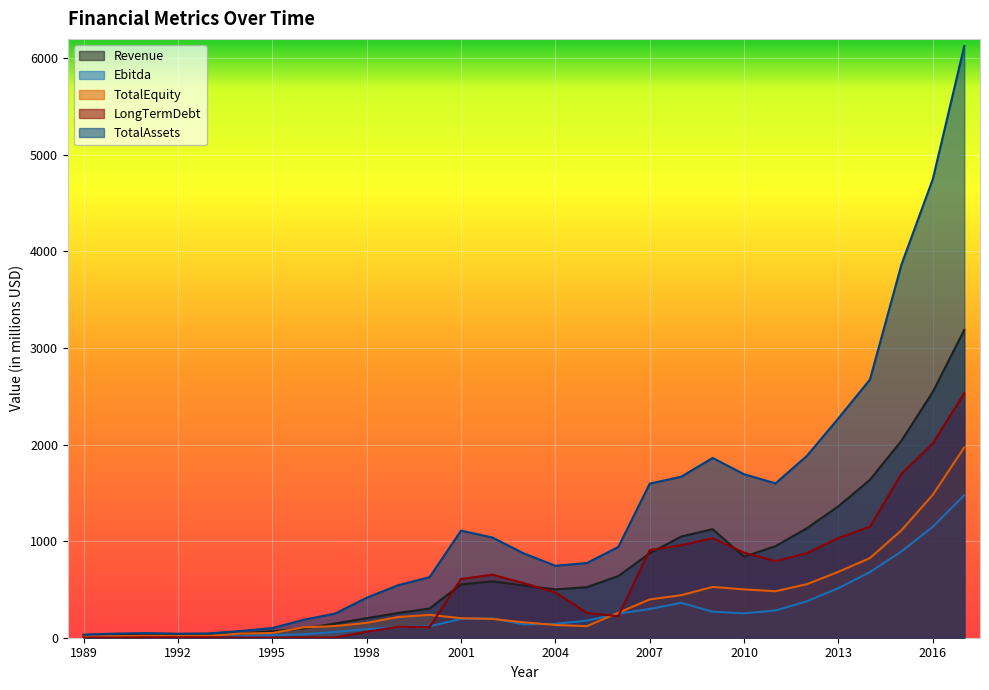

What is the average value of the LongTermDebt series?

584.4